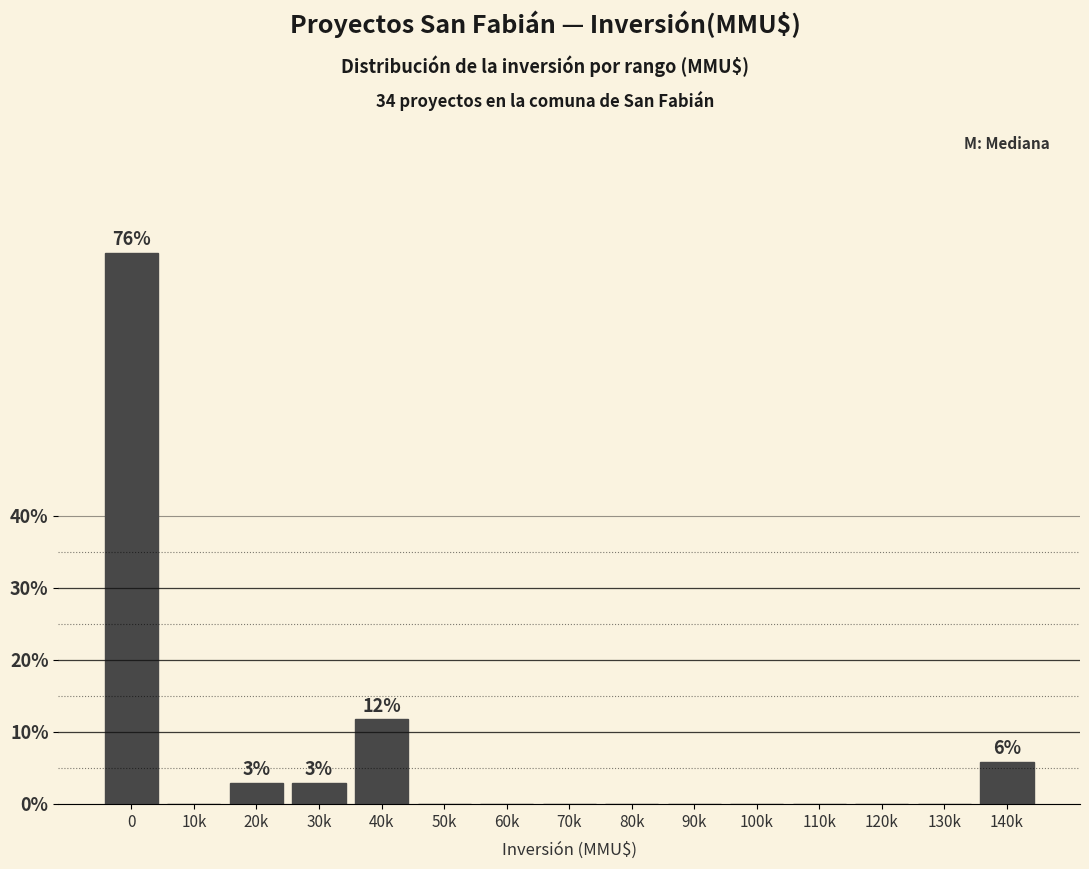

Reading left to right, list all the values displayed in this chart.

0=76.5	10k=0.0	20k=2.9	30k=2.9	40k=11.8	50k=0.0	60k=0.0	70k=0.0	80k=0.0	90k=0.0	100k=0.0	110k=0.0	120k=0.0	130k=0.0	140k=5.9